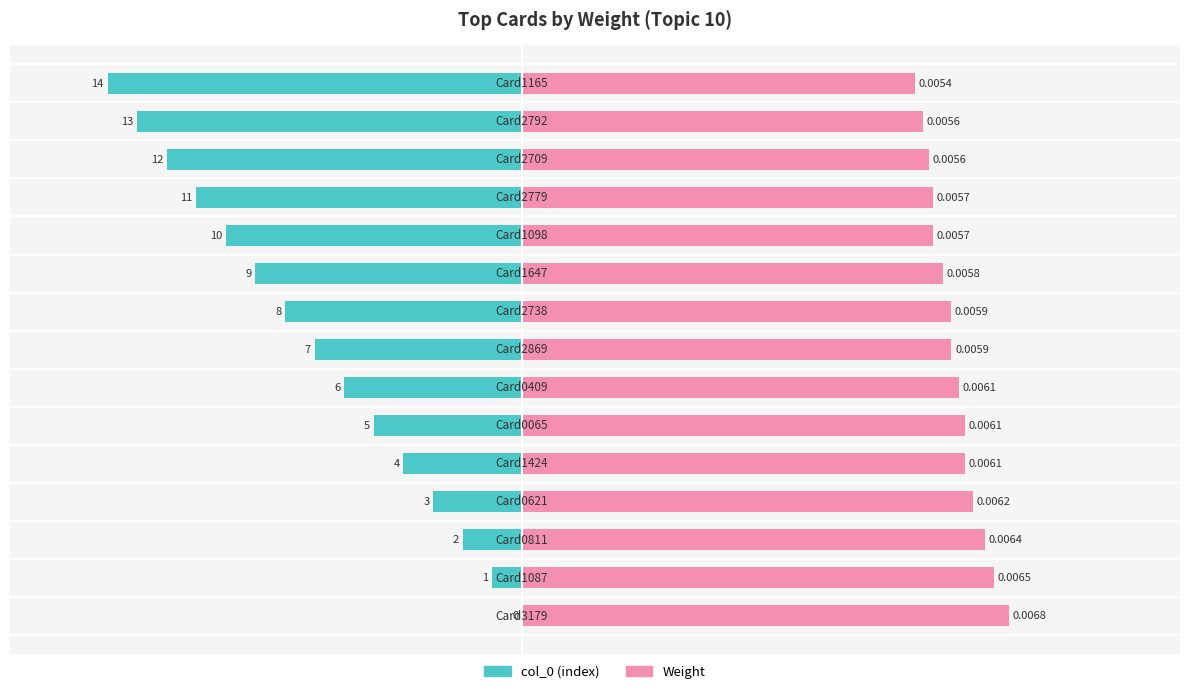

Which series has the largest range (max minus min)?

col_0